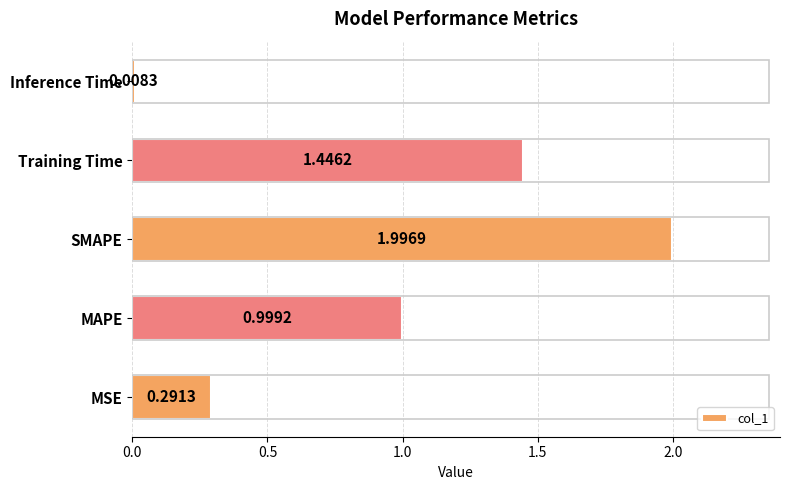

List the labels in order of value, smallest first.

Inference Time, MSE, MAPE, Training Time, SMAPE